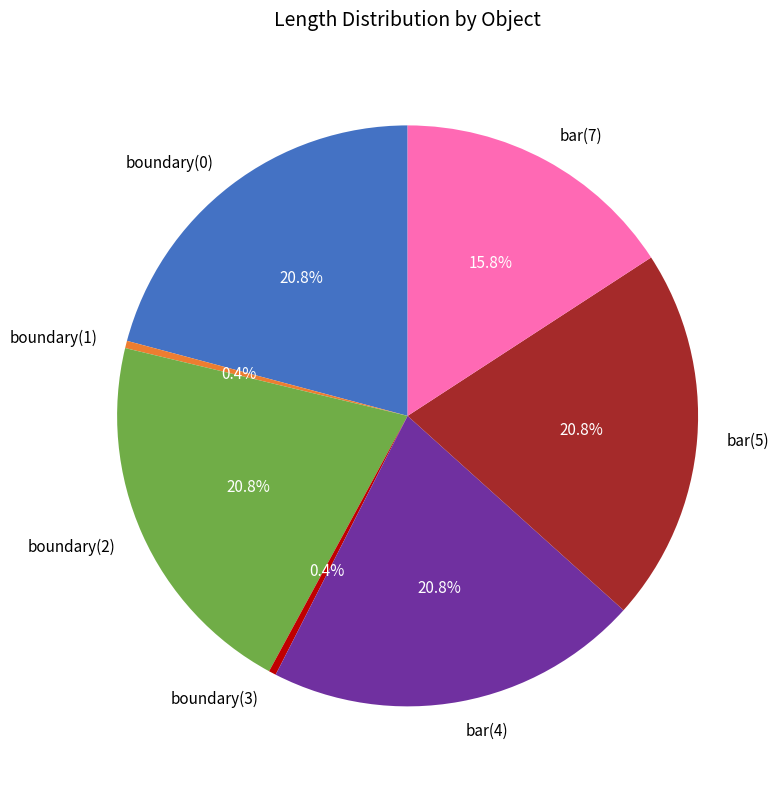

How many slices are in this pie chart?

7